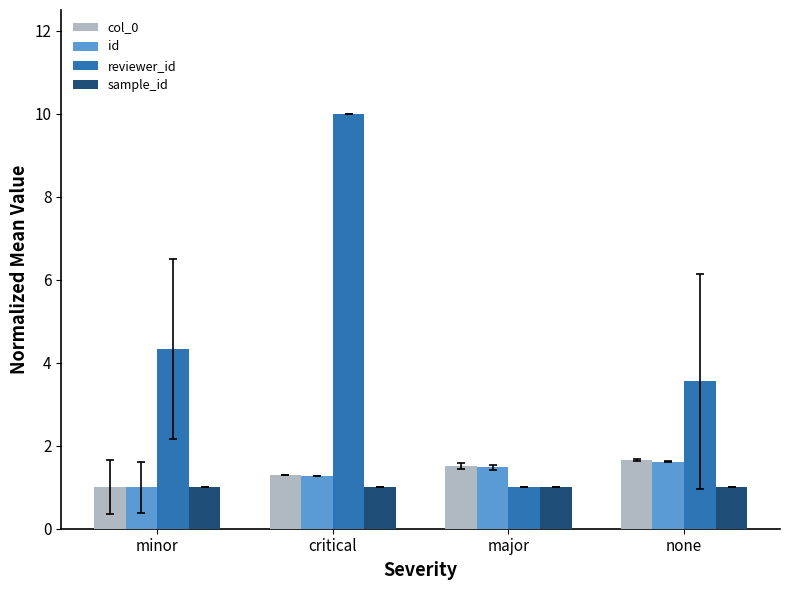

The id series shows 1.5 at major. True or false?

True